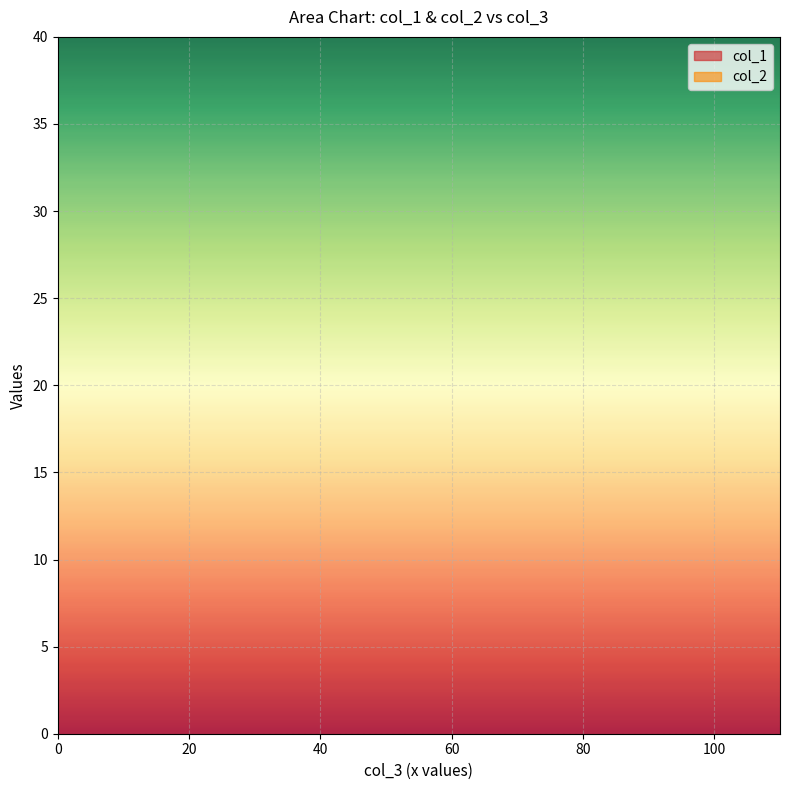

What are all the series names shown in the legend?

col_1, col_2